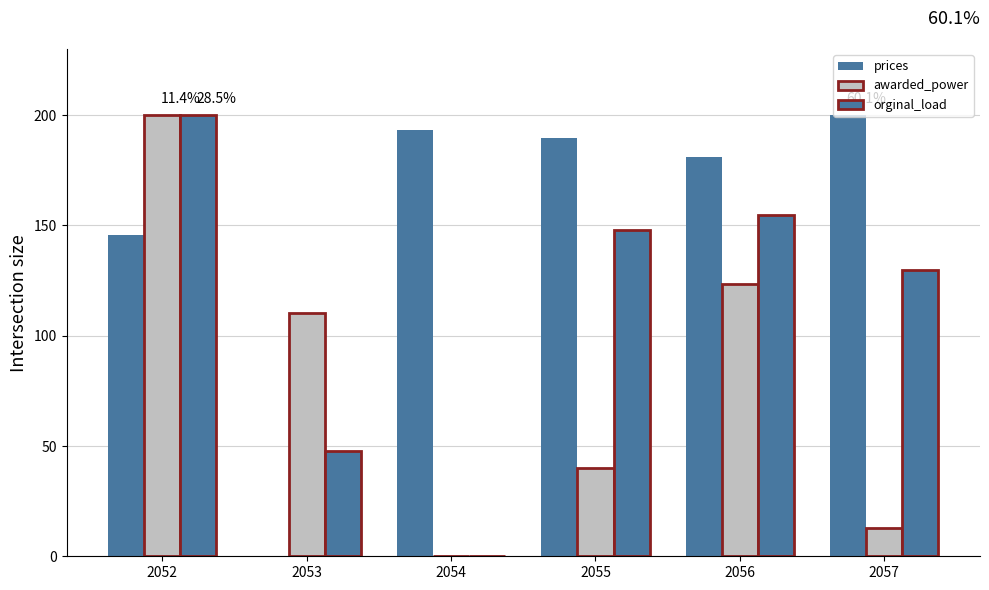

How many groups of bars are there?

6